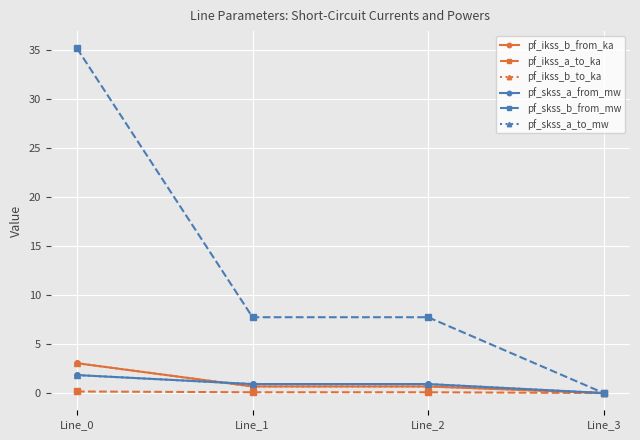

True or false: pf_ikss_b_to_ka has a value of 1.9 at Line_0.

False